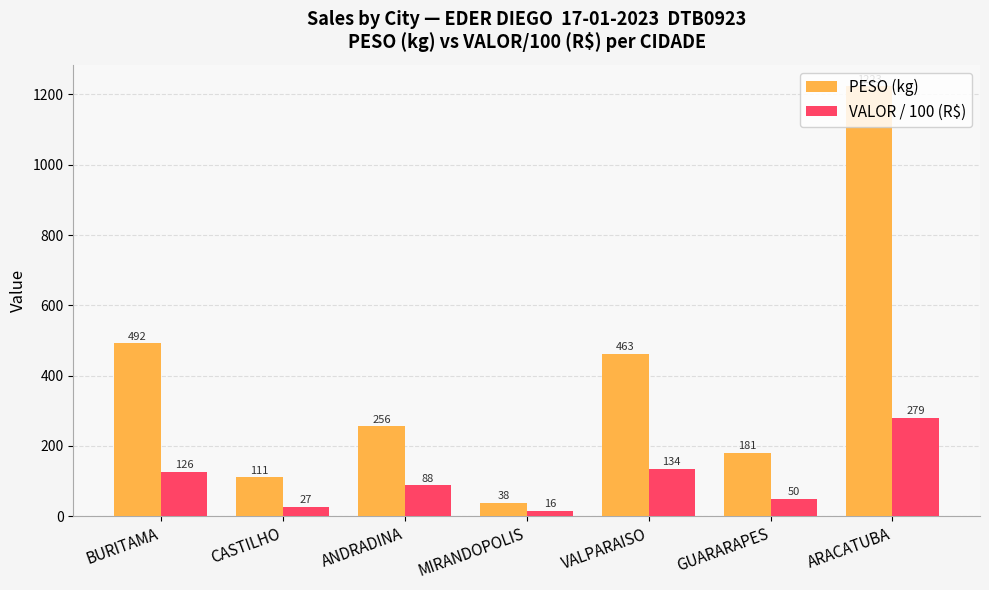

List the labels in order of PESO (kg) value, largest first.

ARACATUBA, BURITAMA, VALPARAISO, ANDRADINA, GUARARAPES, CASTILHO, MIRANDOPOLIS